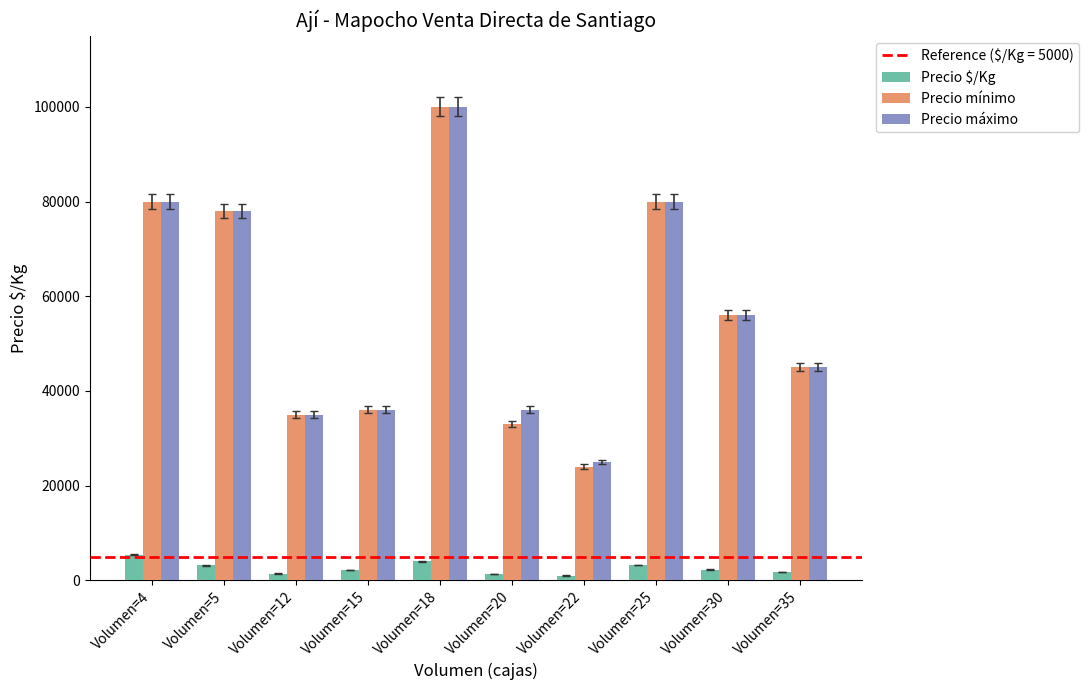

What is the minimum value for Precio mínimo?

24000